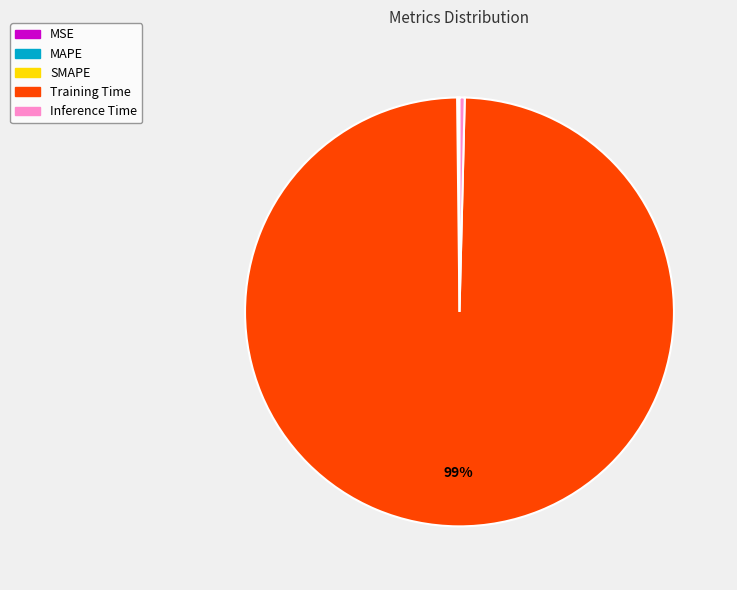

To the nearest percent, what is the average slice percentage?

20%